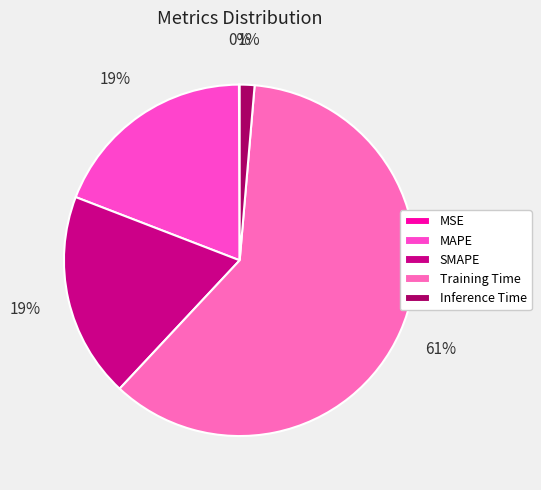

What is the change in value from Training Time to Inference Time?

-0.1